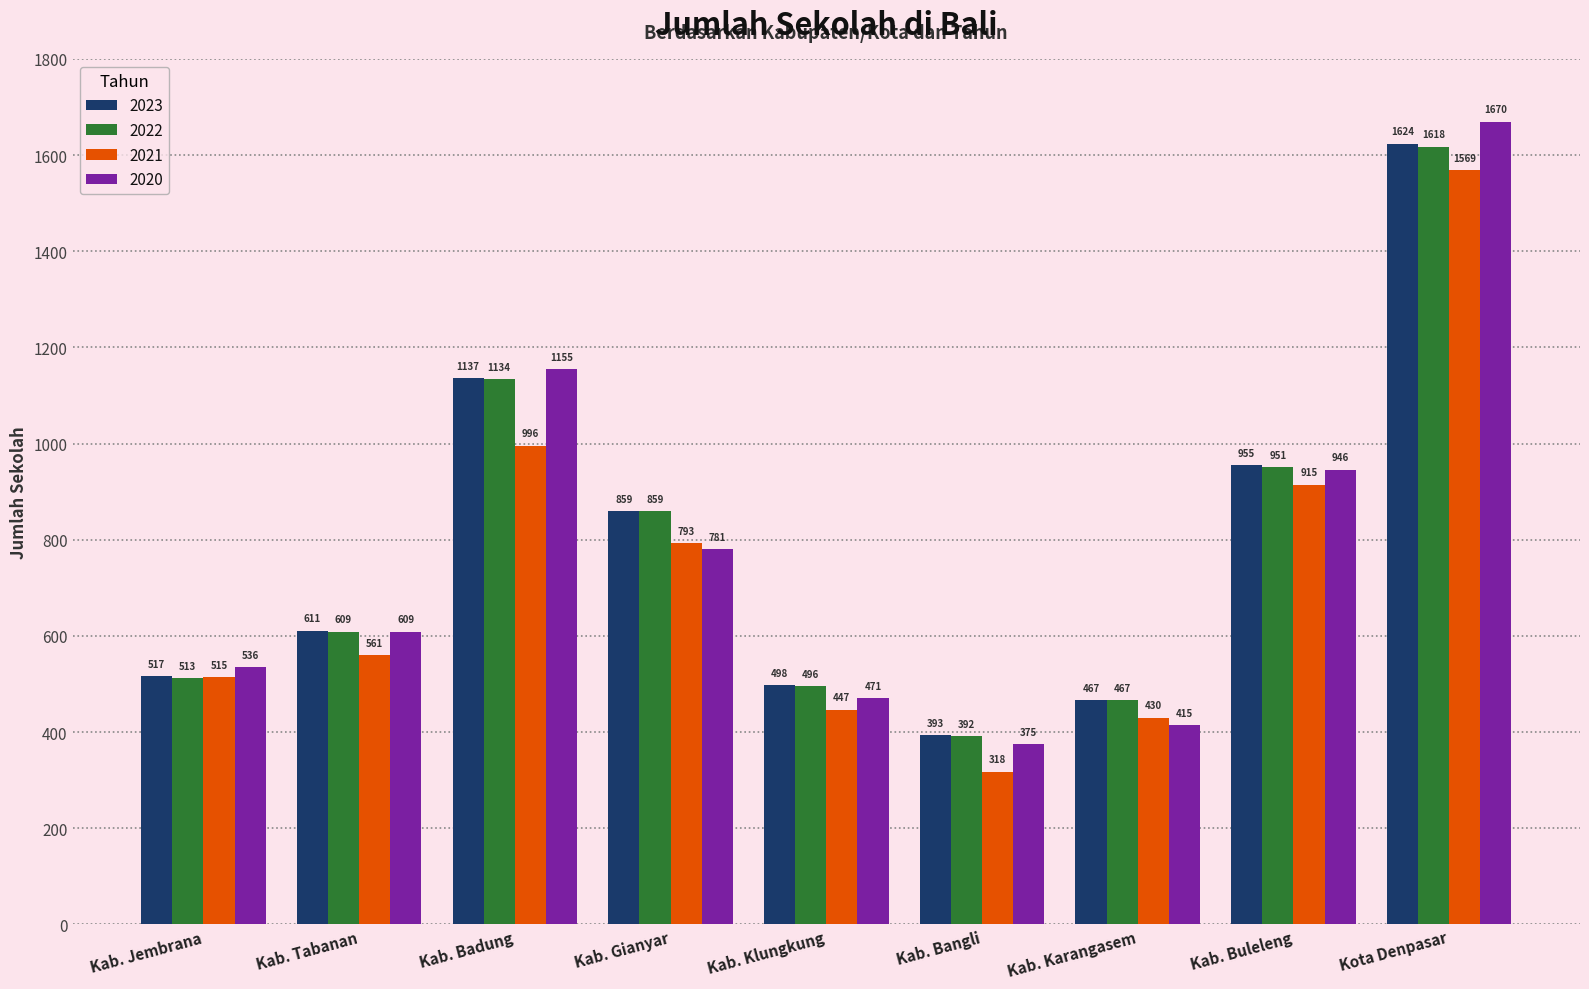

What is the greatest value displayed?

1670